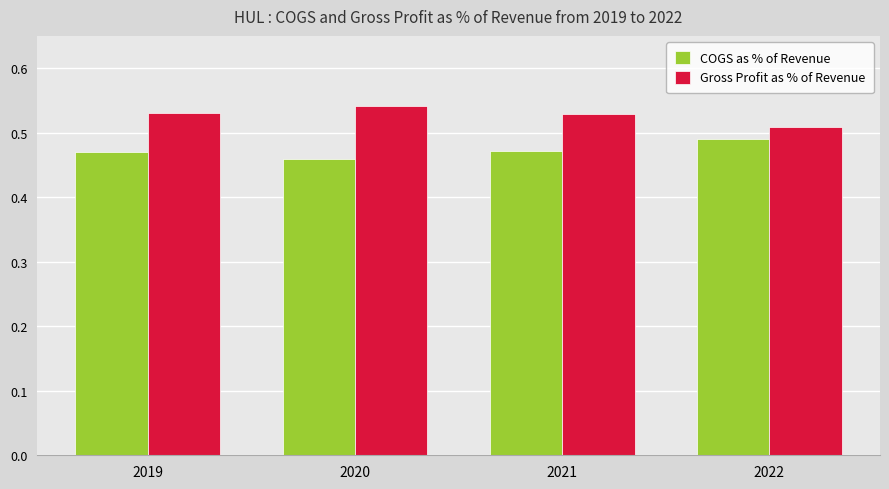

At how many categories does at least one series exceed 0?

4